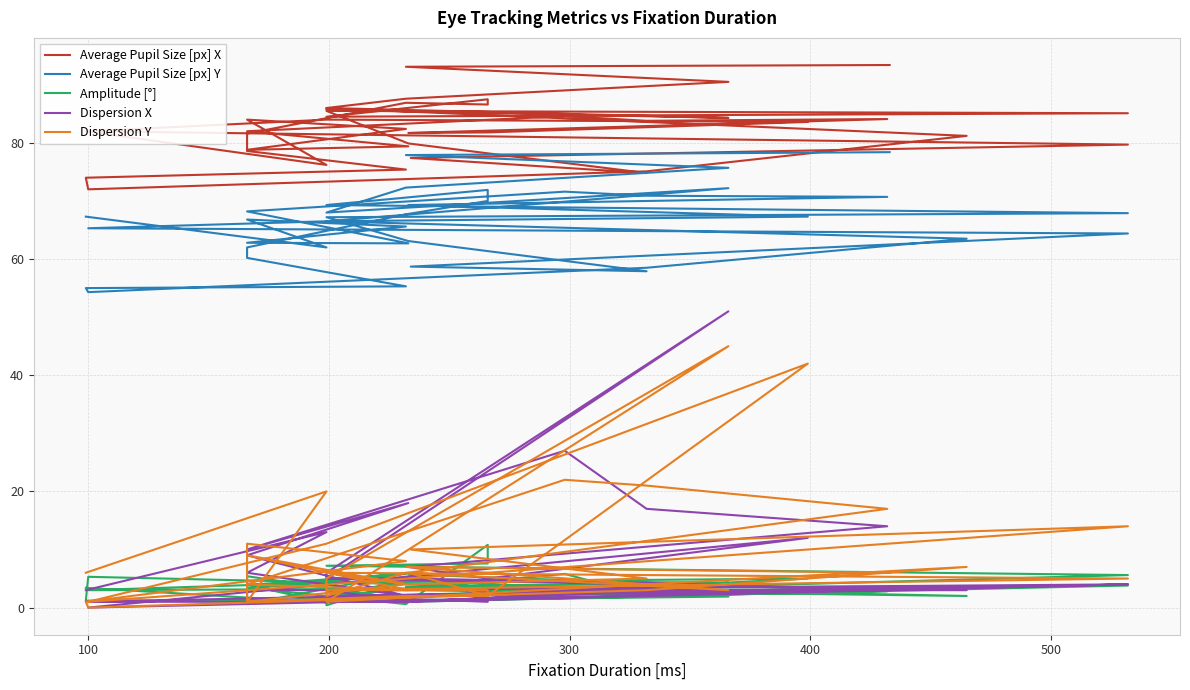

What is the value of the Dispersion X point at the 34th from the left?

51.0